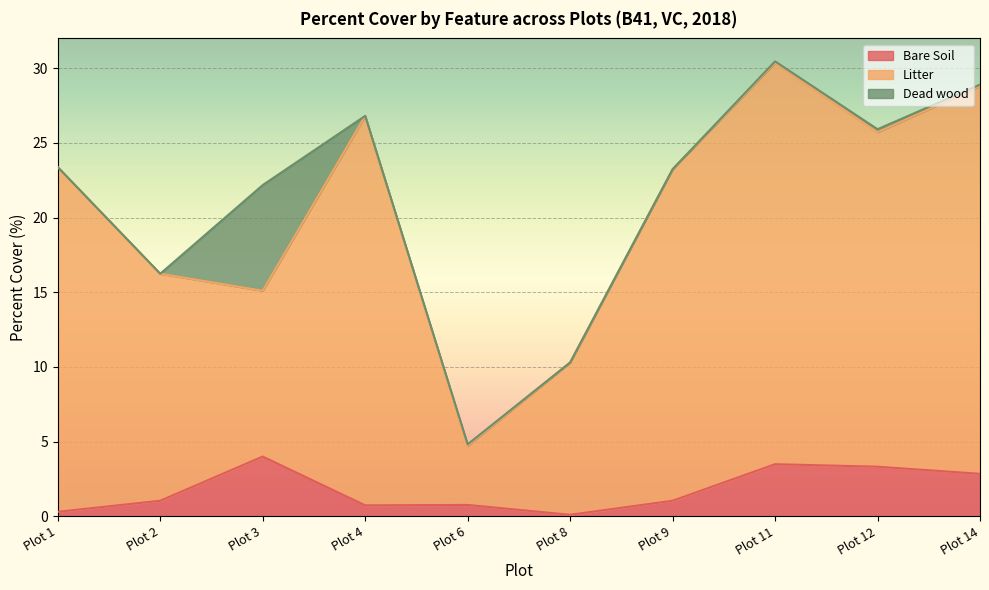

The Litter series shows 6.8 at Plot 8. True or false?

False